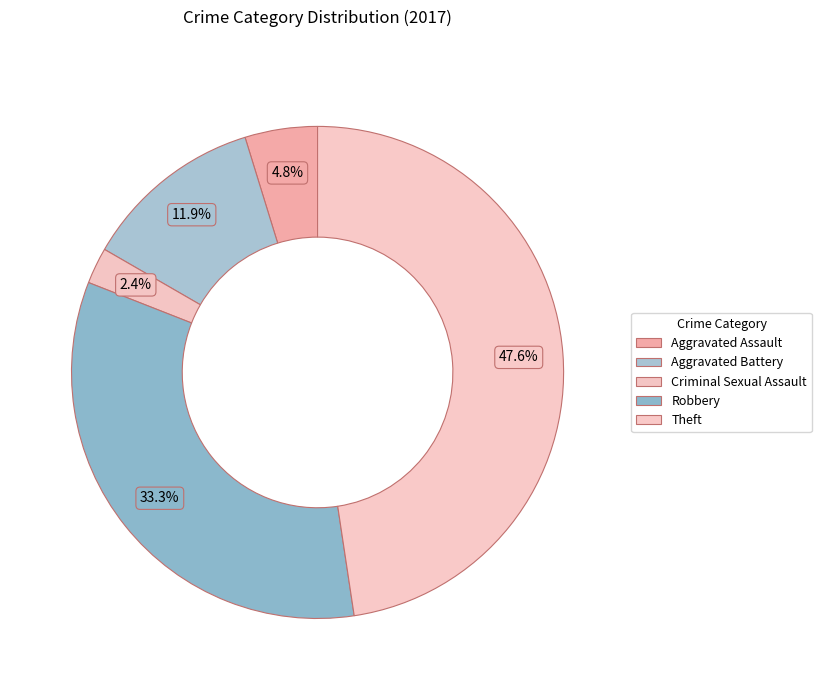

Is there a majority slice in this chart?

No